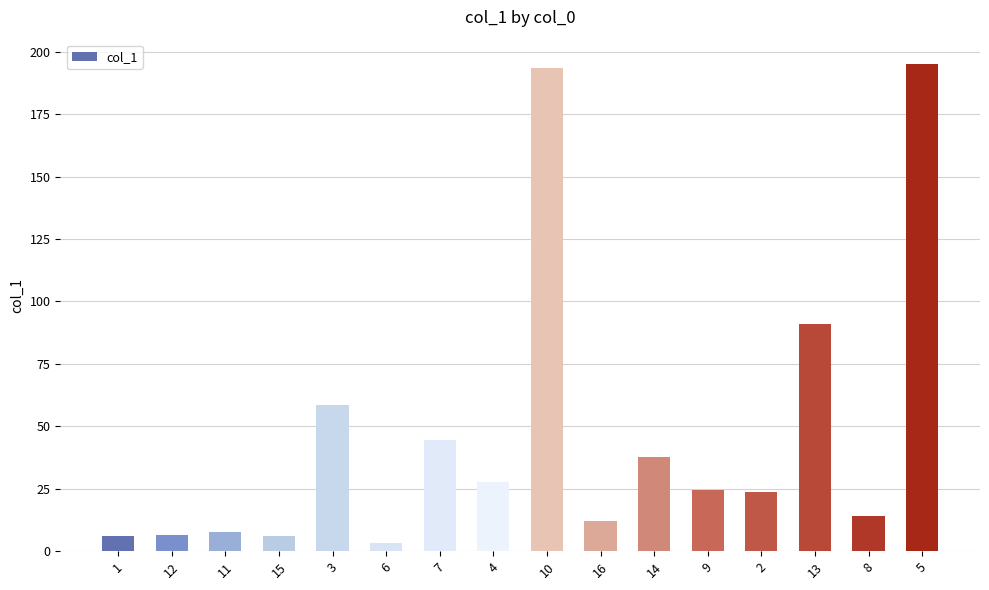

What is the maximum value shown in the chart?

195.1